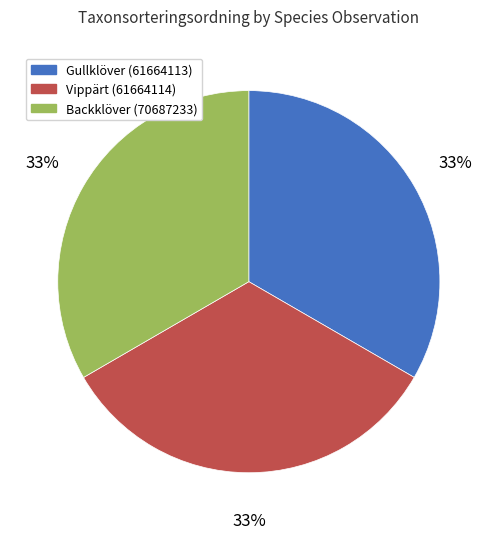

Is it true that Vippärt (61664114) is 46% of the pie?

False